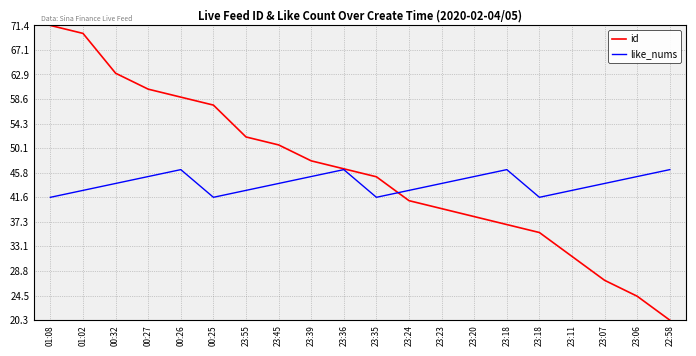

What are all the series names shown in the legend?

id, like_nums